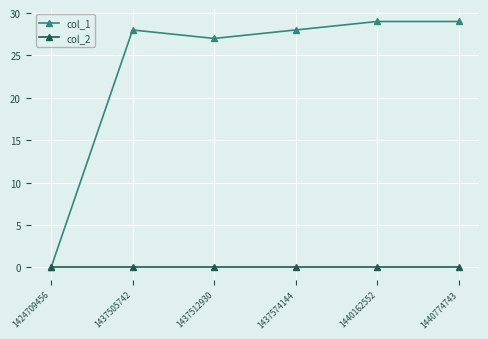

Does the chart display data point markers on the line(s)?

Yes